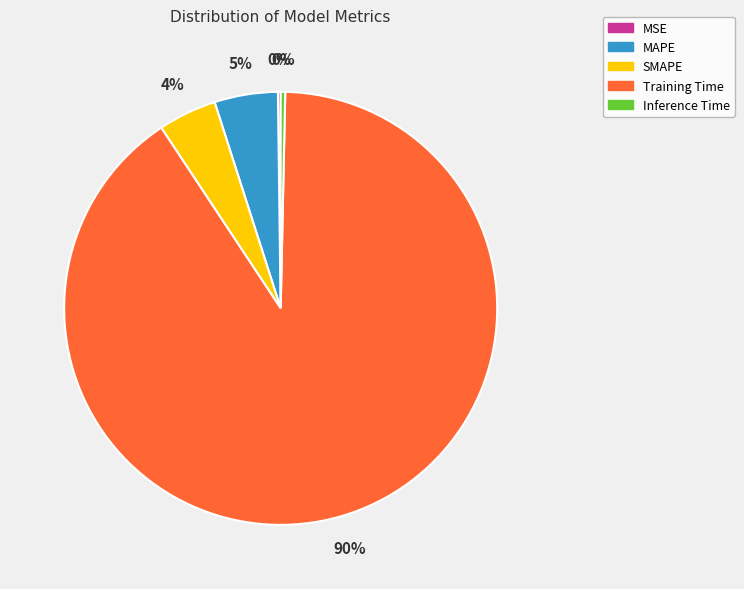

What is the largest slice in the pie chart?

Training Time